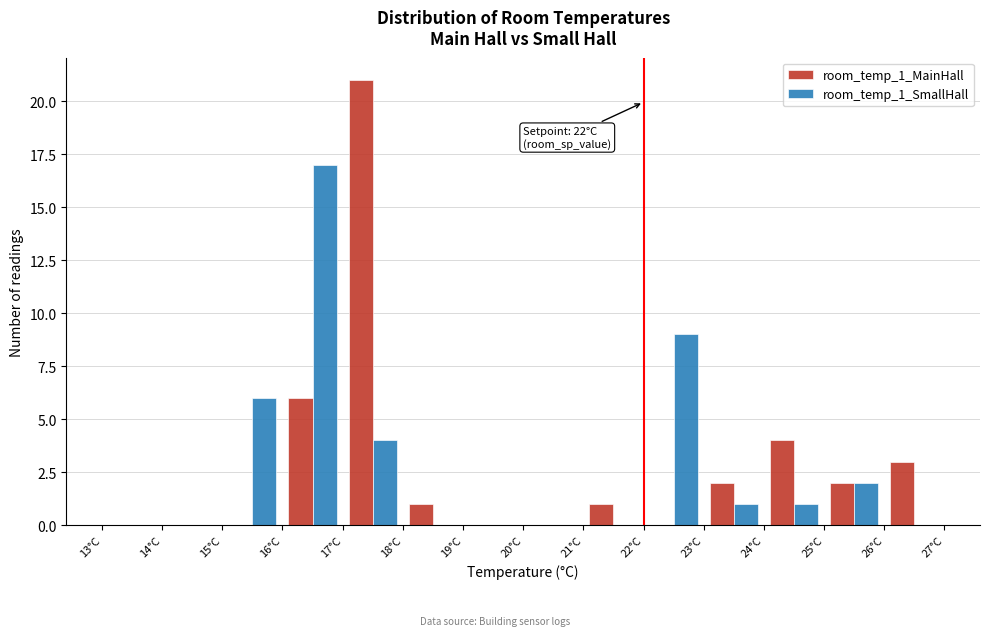

In the room_temp_1_MainHall series, which range on the x-axis has the tallest bar?

17 to 18